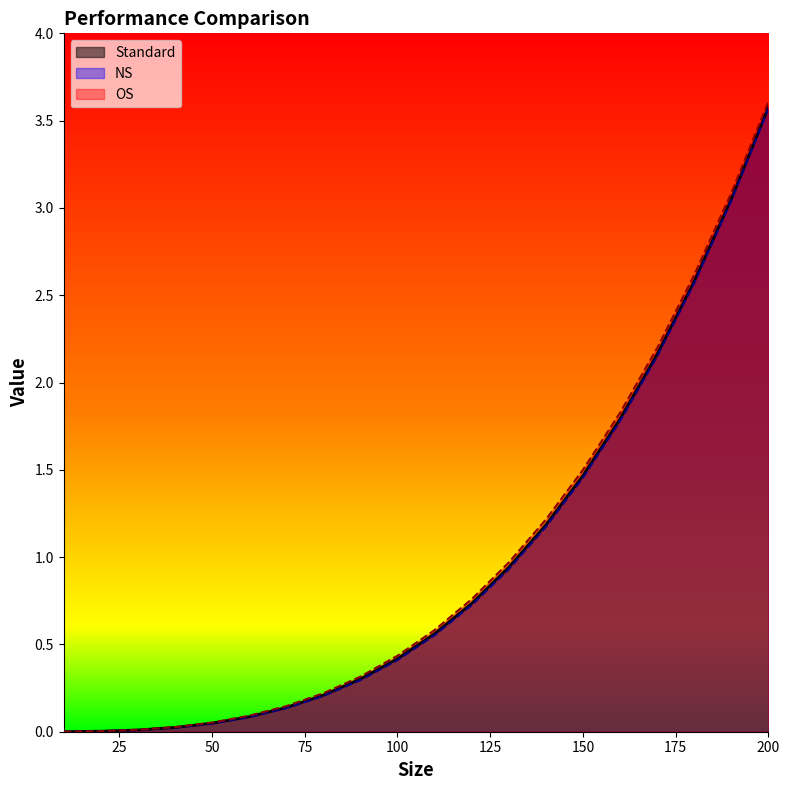

True or false: NS and OS cross at least once.

False